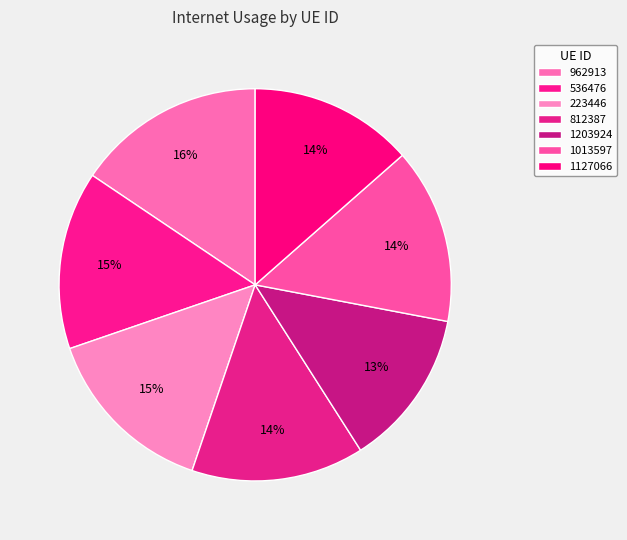

How many segments does this pie chart have?

7